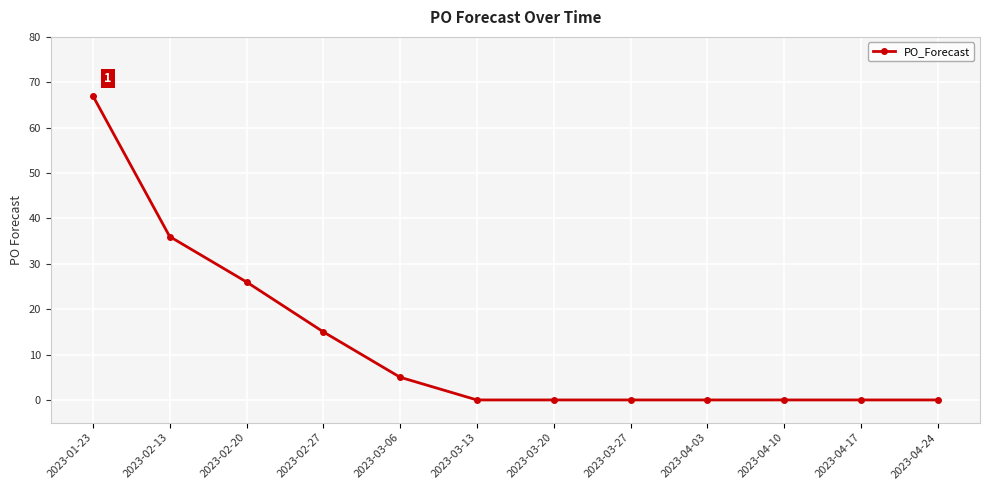

What is the maximum value shown in the chart?

67